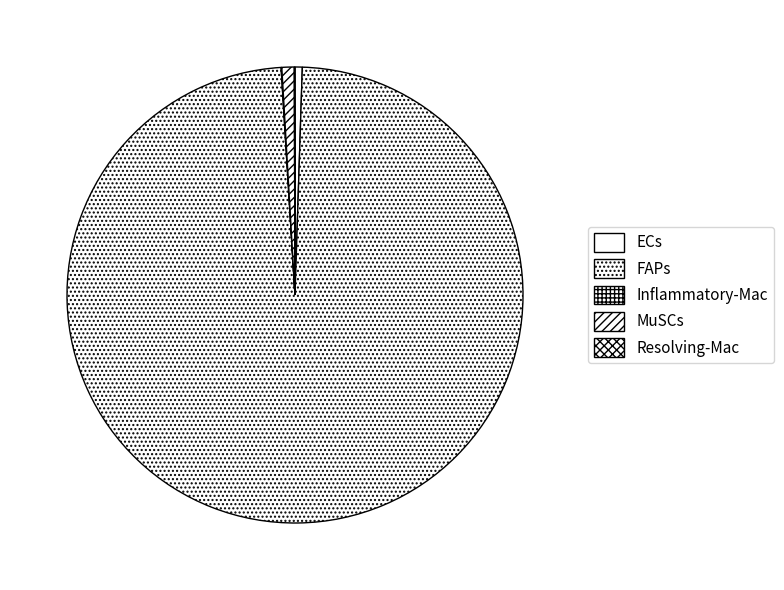

What is the total percentage of FAPs and Resolving-Mac?

98.6%